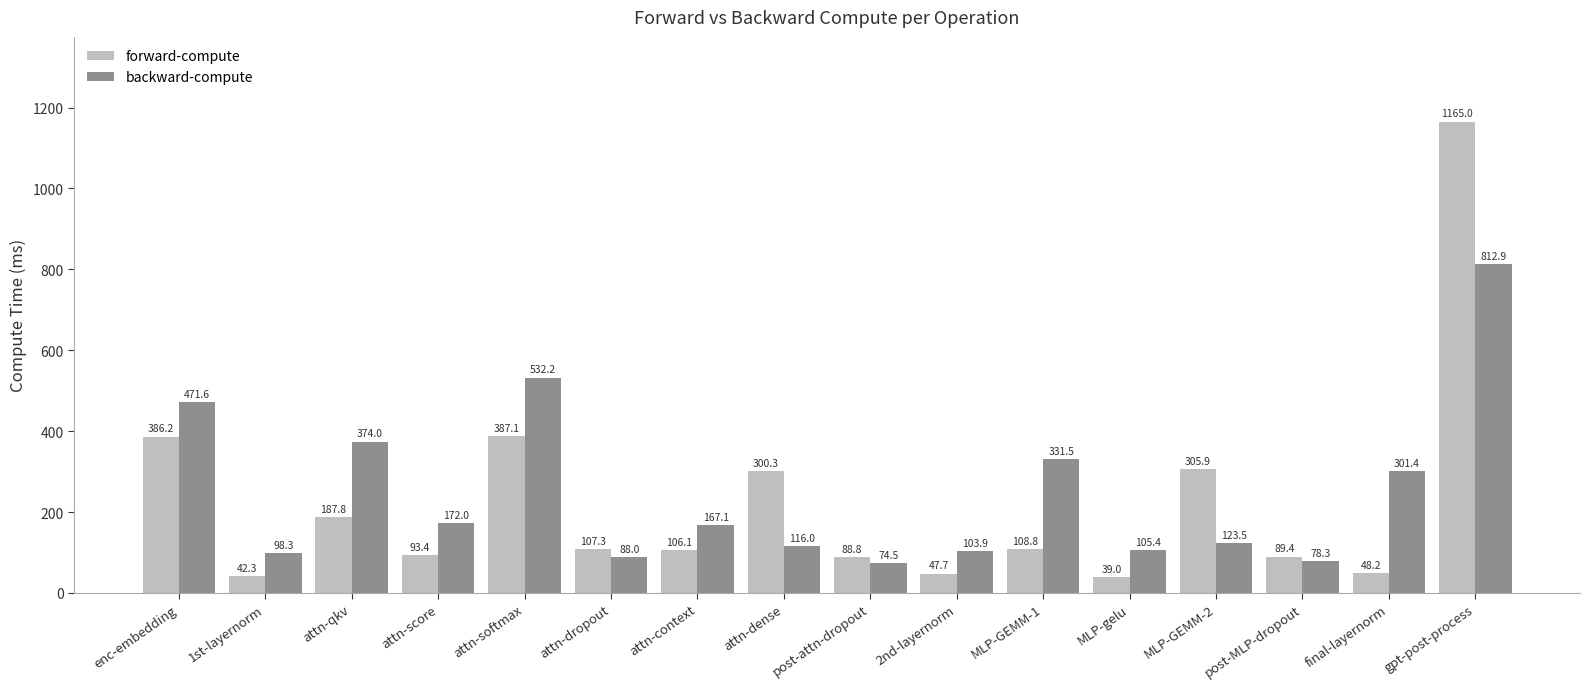

The forward-compute series shows 93.4 at attn-score. True or false?

True